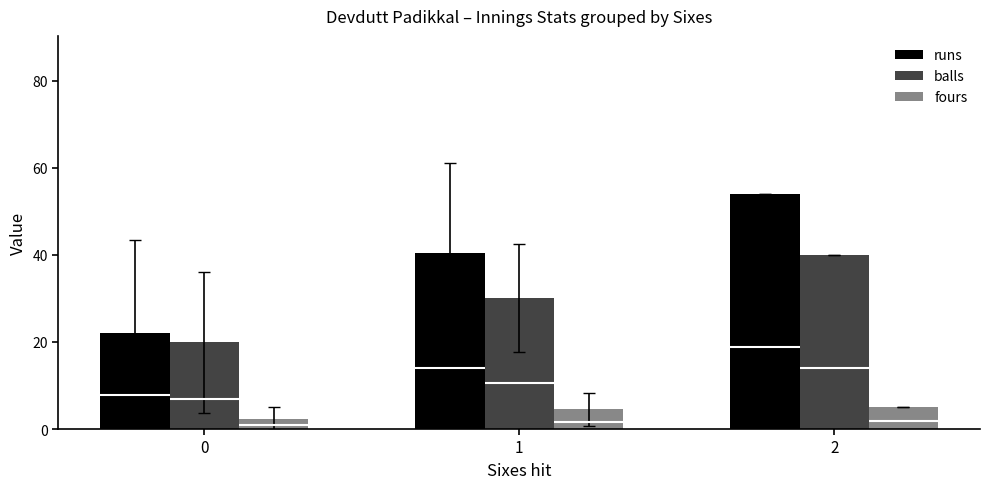

True or false: balls has a value of 30.0 at 1.

True